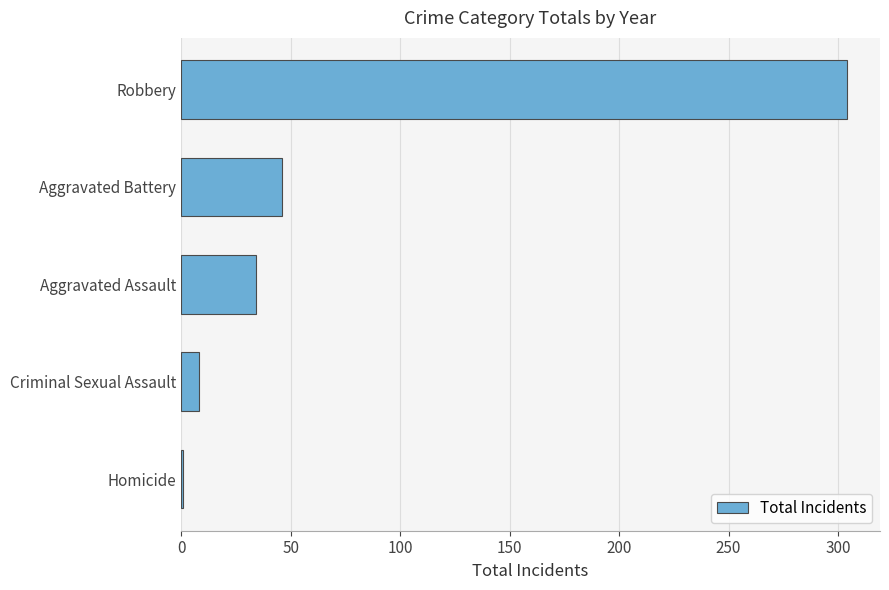

What is the average value?

79